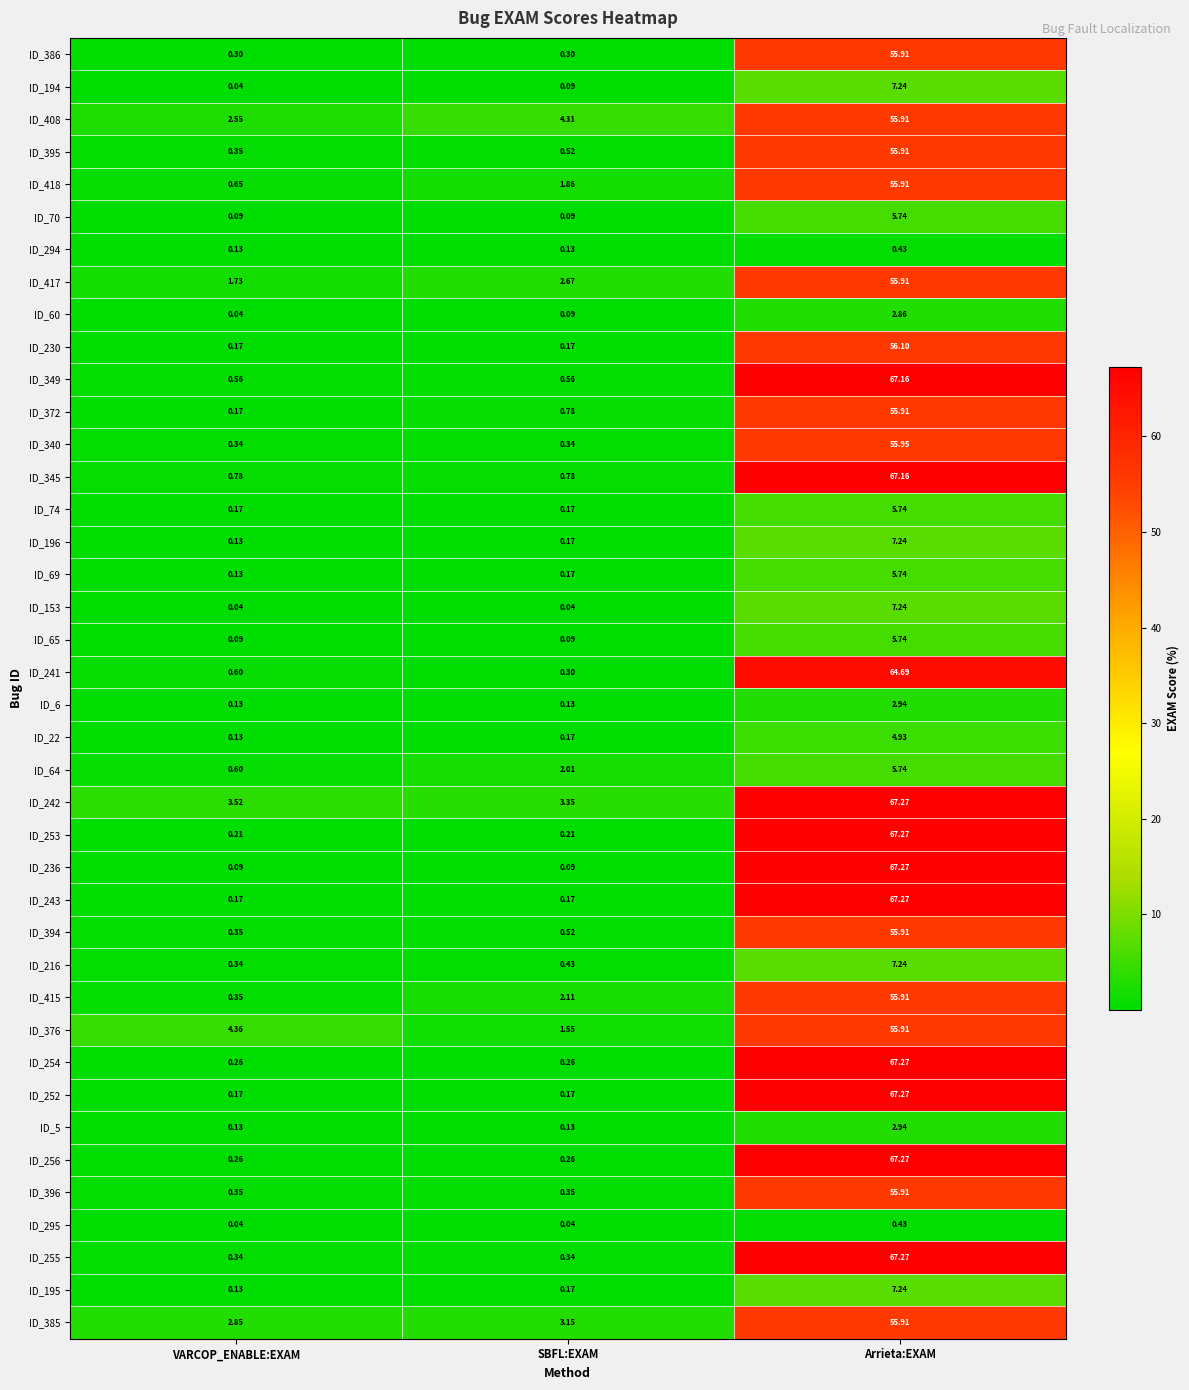

At which label is ID_417 closest to 28?

SBFL:EXAM